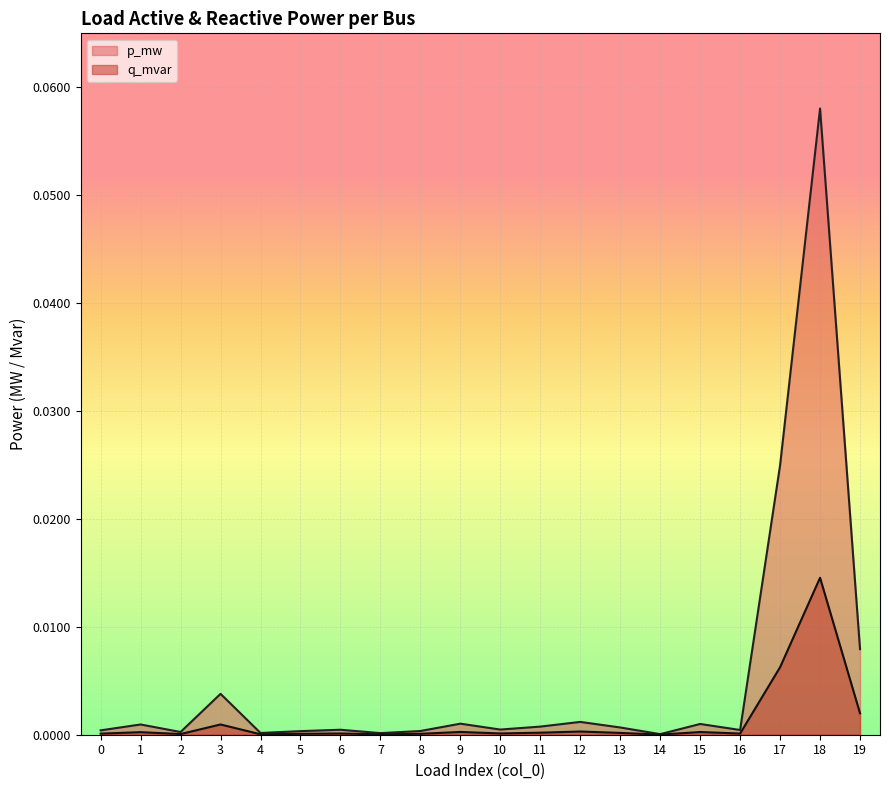

How many series are shown in this chart?

2